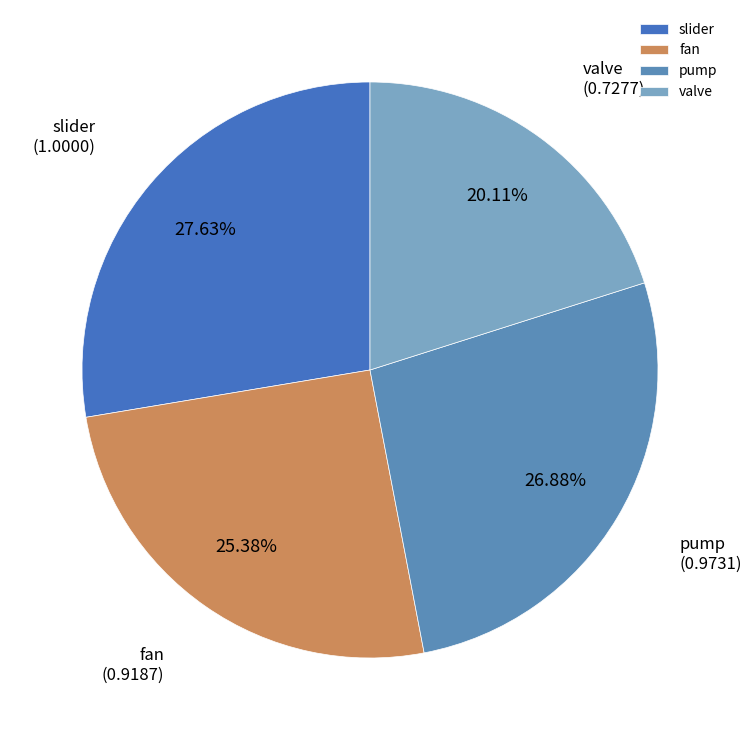

How many segments does this pie chart have?

4